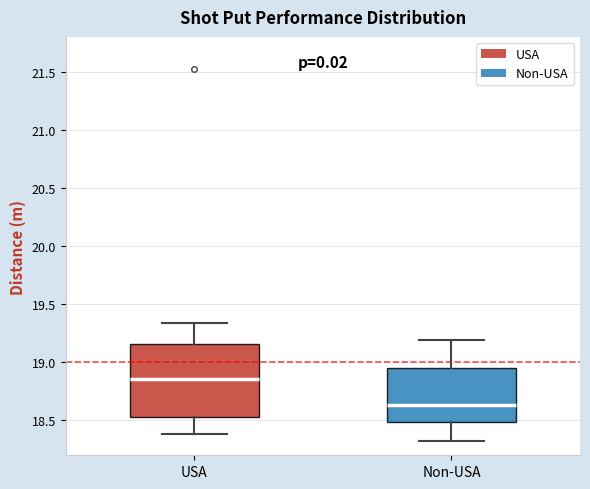

Which box is the tallest, from its lower edge to its upper edge?

USA